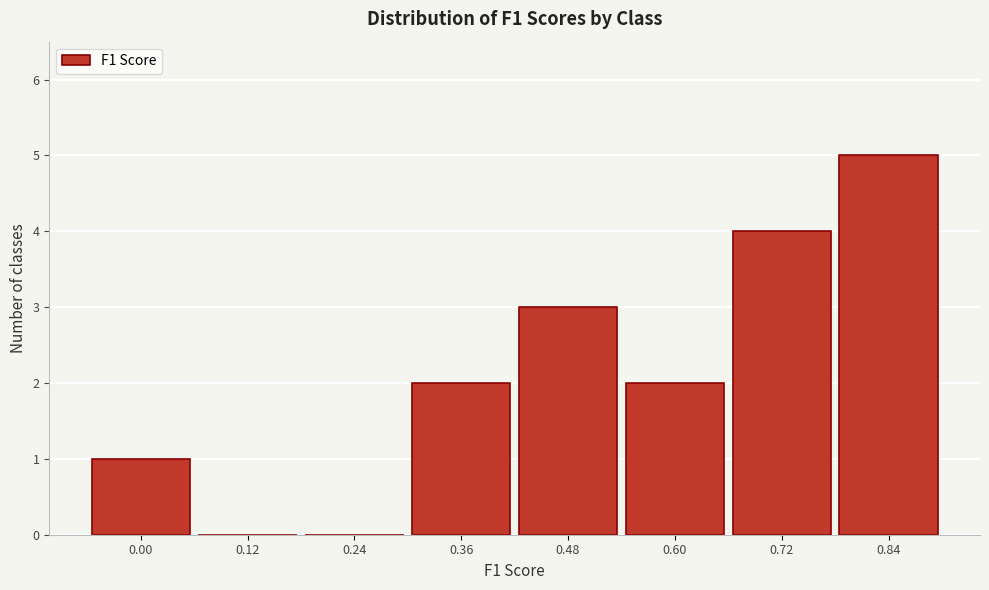

Reading left to right, what are all the values shown in this chart?

0.00=1	0.12=0	0.24=0	0.36=2	0.48=3	0.60=2	0.72=4	0.84=5